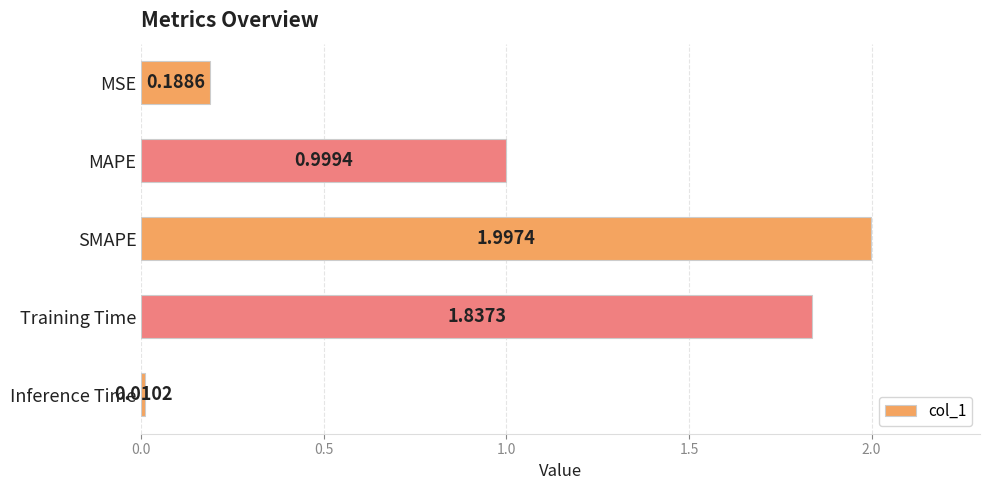

How many data points does each series have?

5